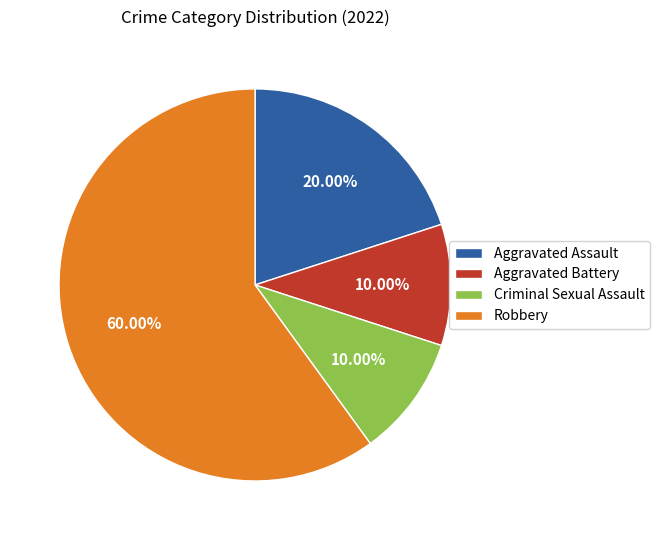

Count the number of slices in the pie.

4